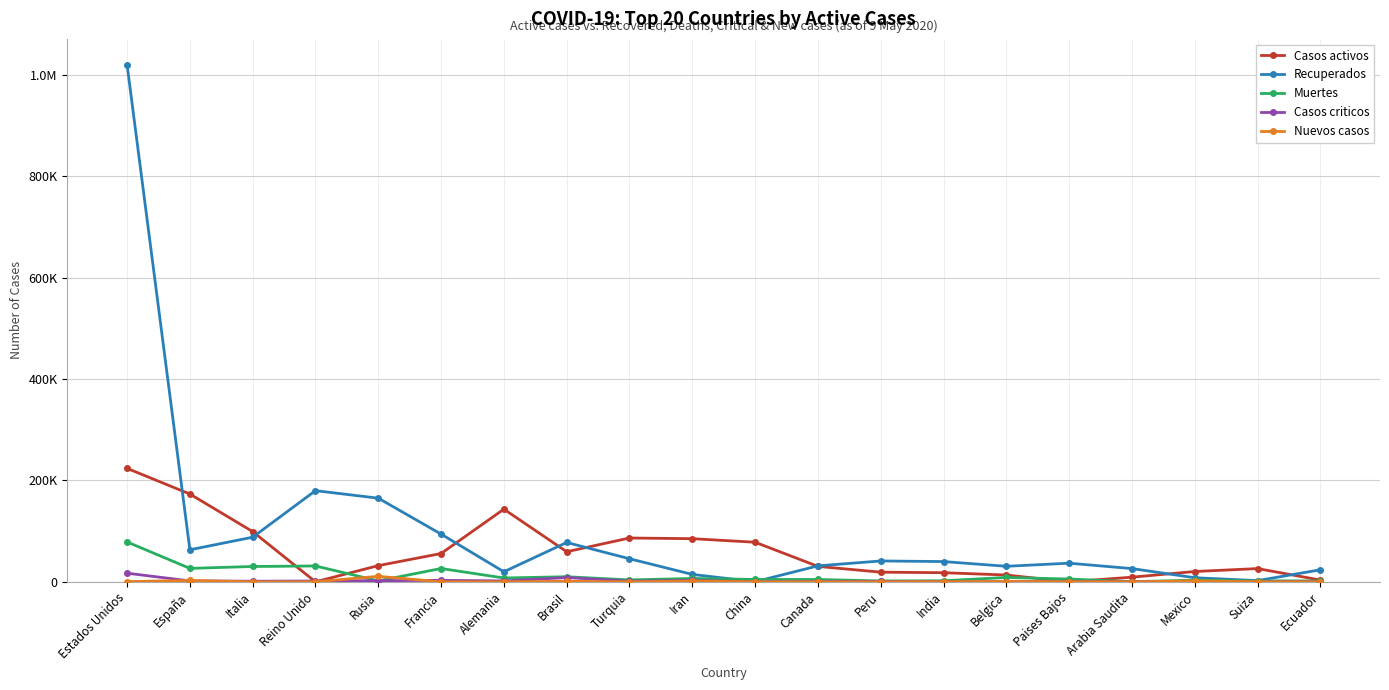

Is this an area chart (filled region under the line)?

No